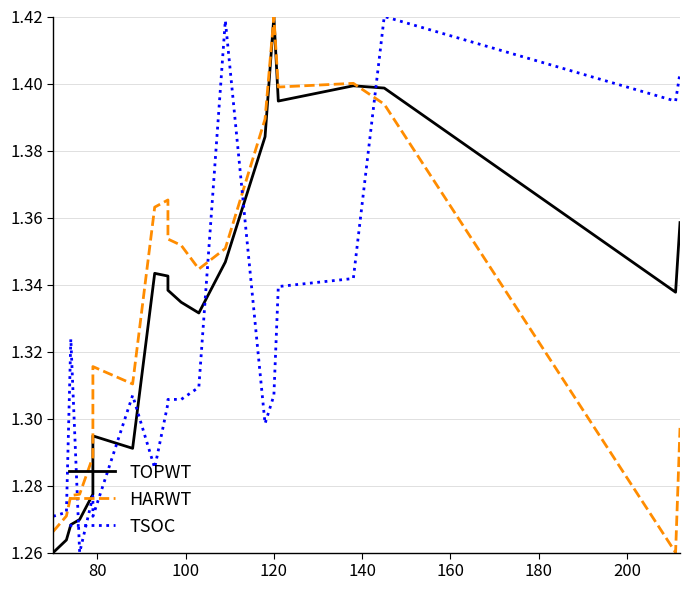

In TSOC, how many points are higher than both neighbors (excluding endpoints)?

5